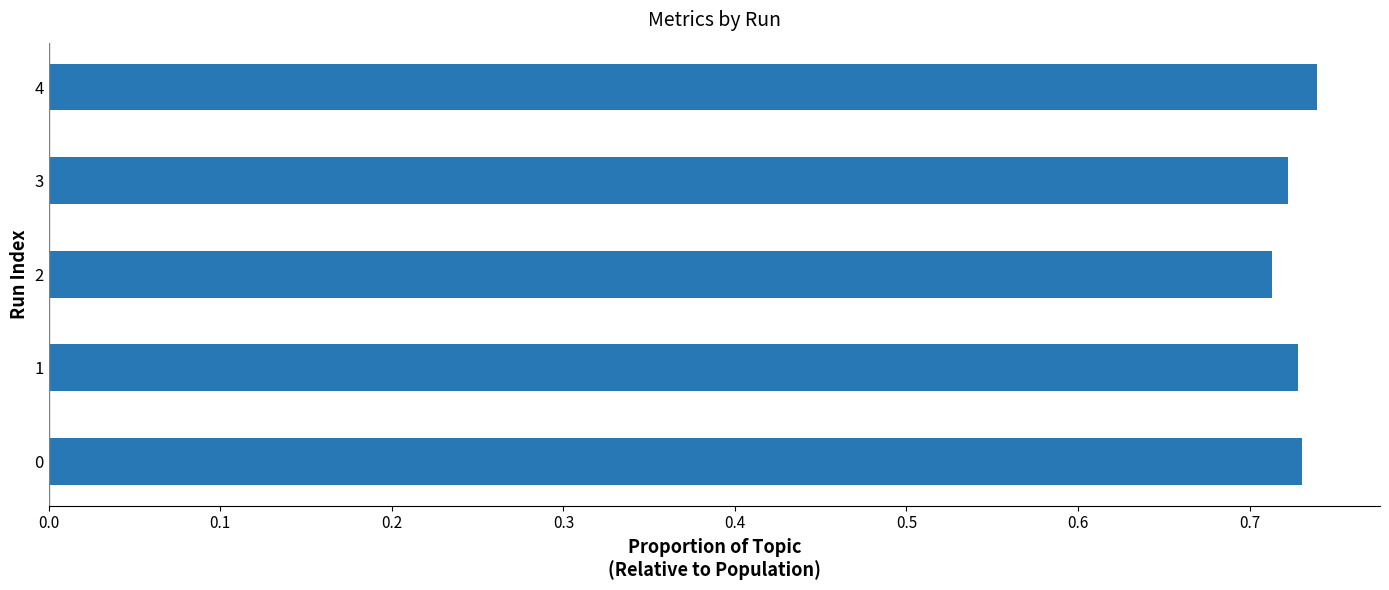

Is it true that the value at 1 is 0.3?

False